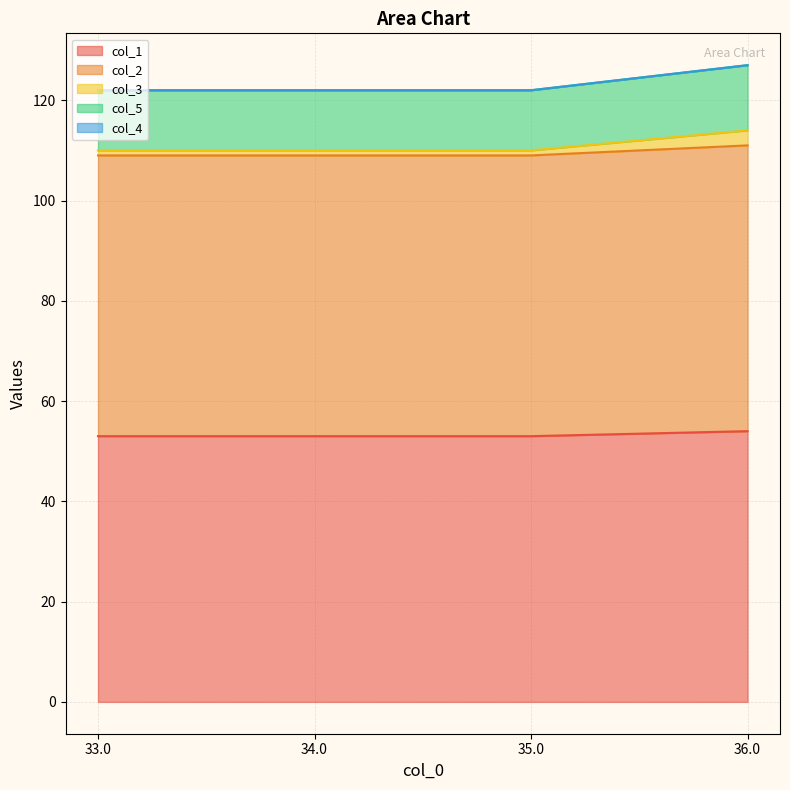

What is the label of the 4th point from the left?

36.0